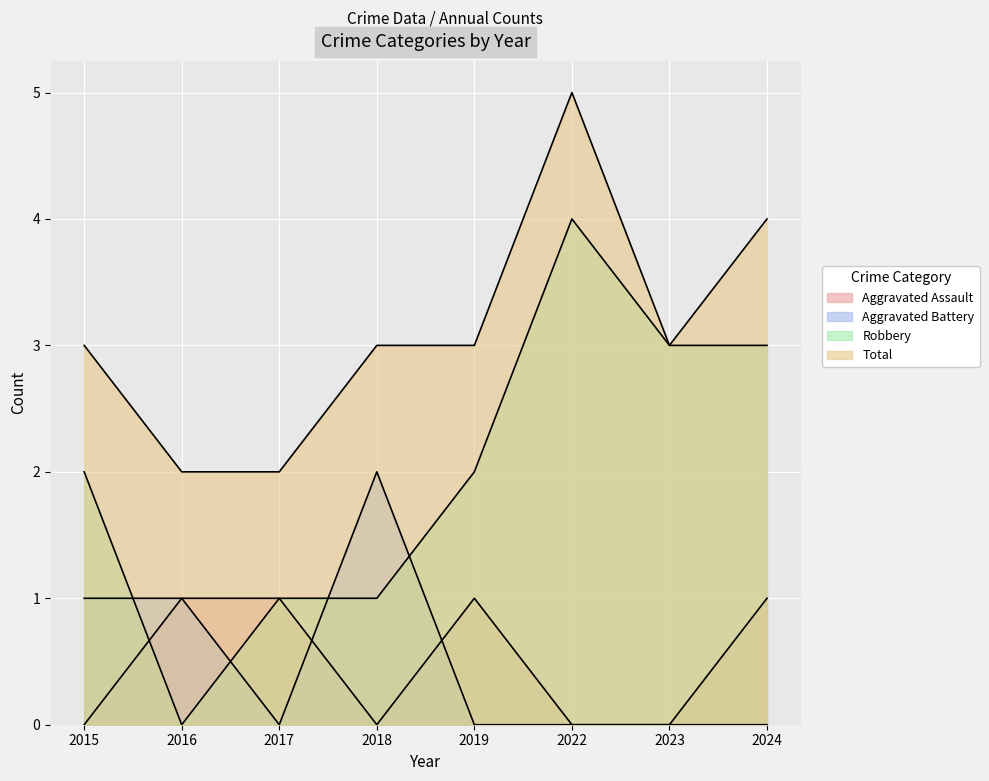

At how many categories does at least one series exceed 3?

2